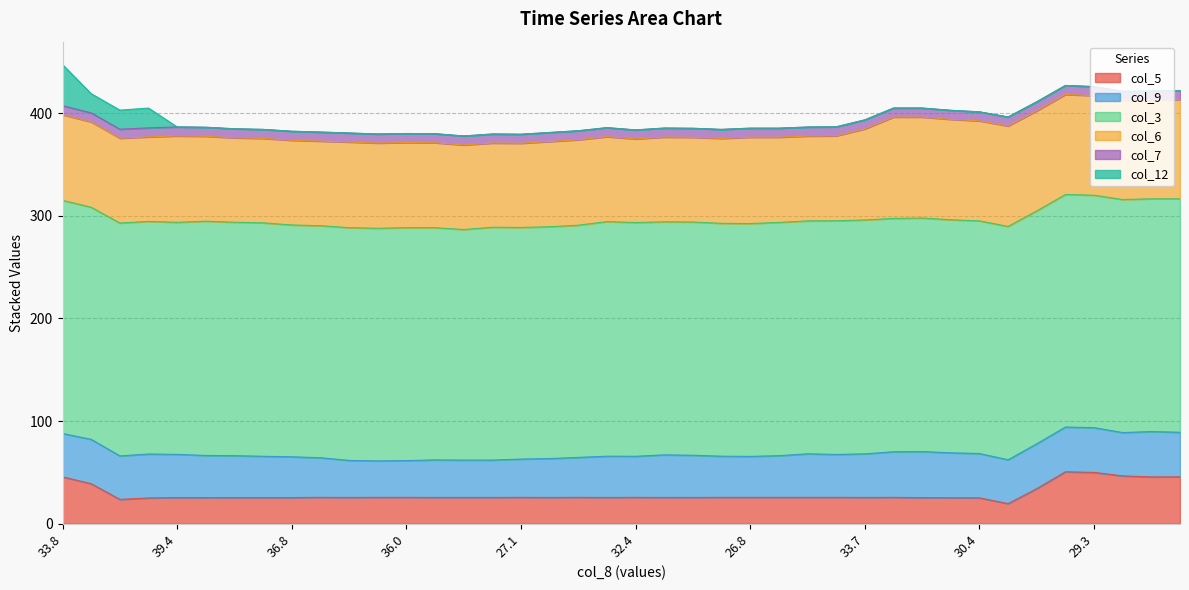

How many intersections are there between col_12 and col_7?

1